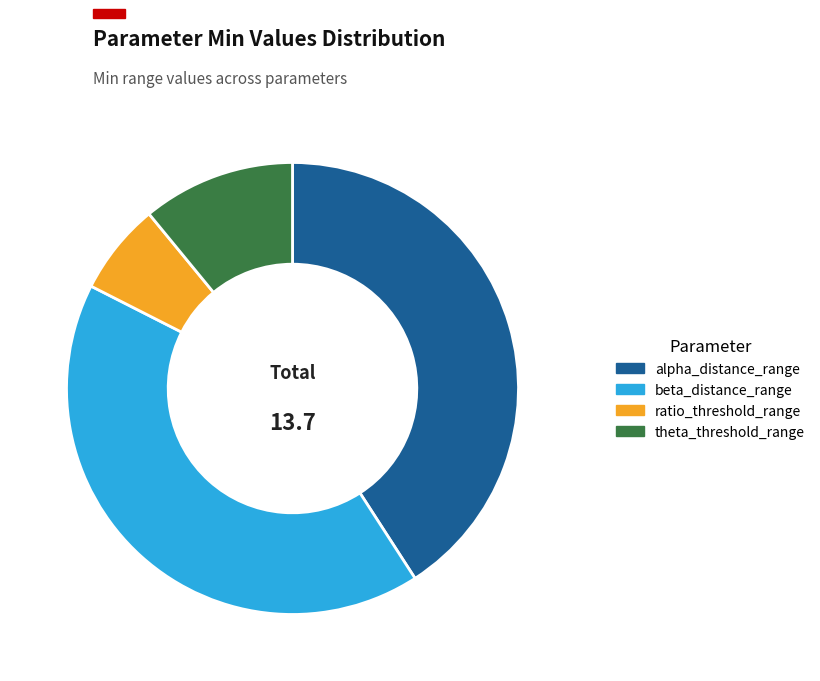

How many segments does this pie chart have?

4